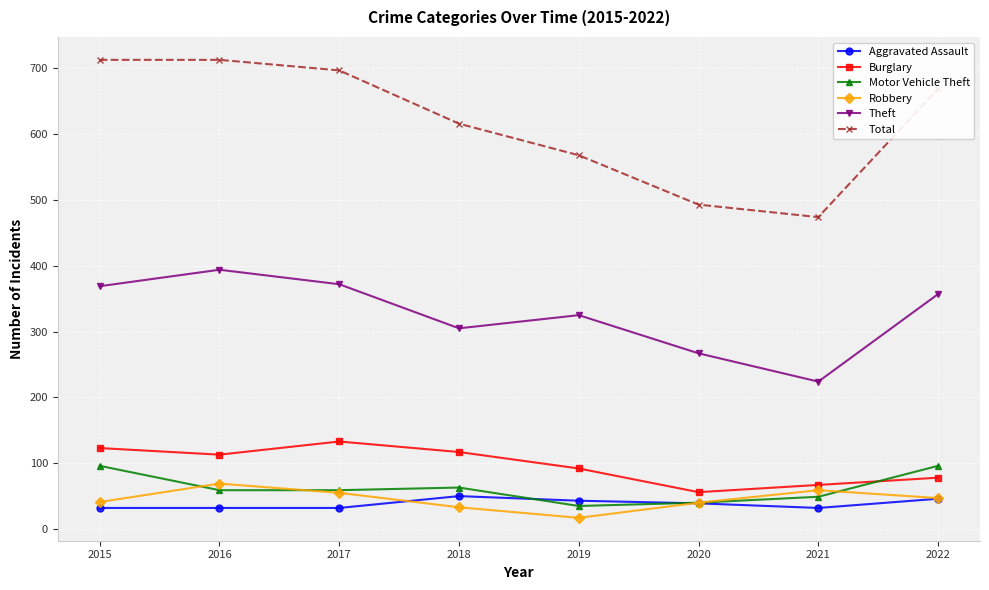

The value of Burglary at 2019 is 92. True or false?

True